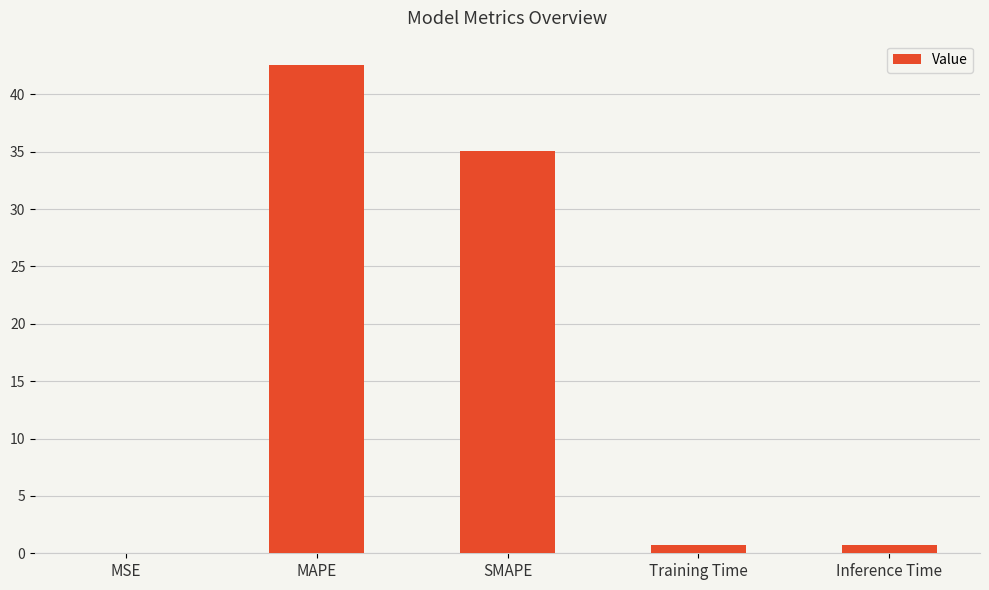

What is the sum of the values at MAPE and SMAPE?

77.6